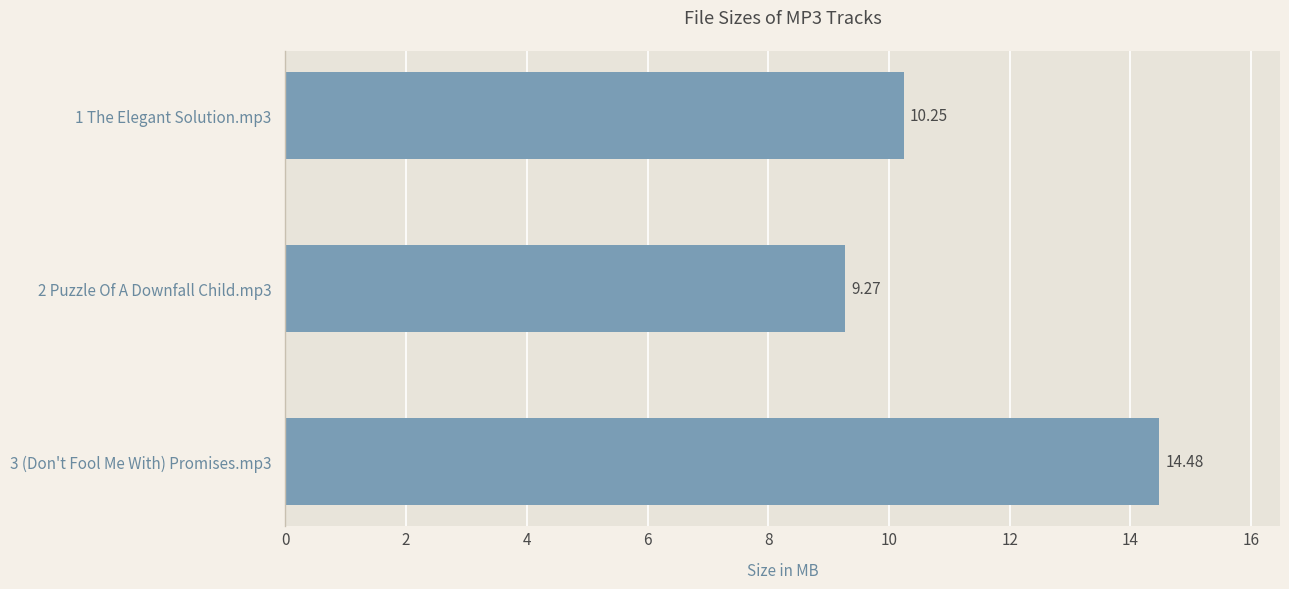

Which has a higher value, 1 The Elegant Solution.mp3 or 3 (Don't Fool Me With) Promises.mp3?

3 (Don't Fool Me With) Promises.mp3